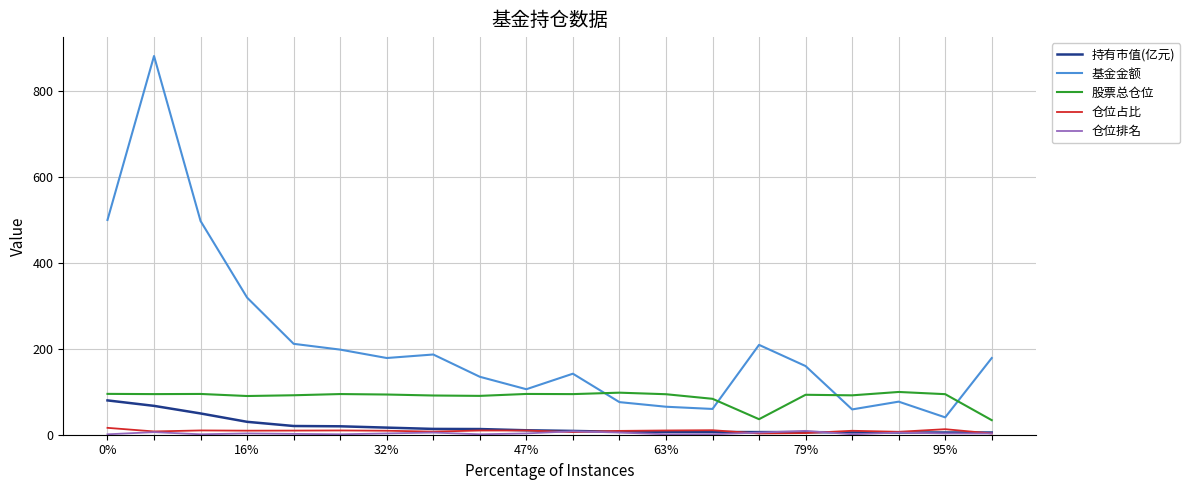

True or false: 持有市值(亿元) and 基金金额 cross at least once.

False